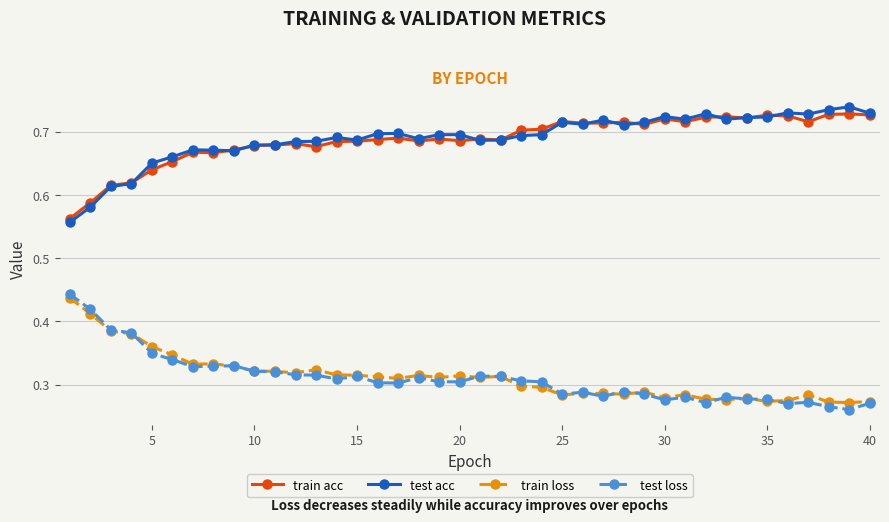

How many test acc values are between 0 and 1?

40